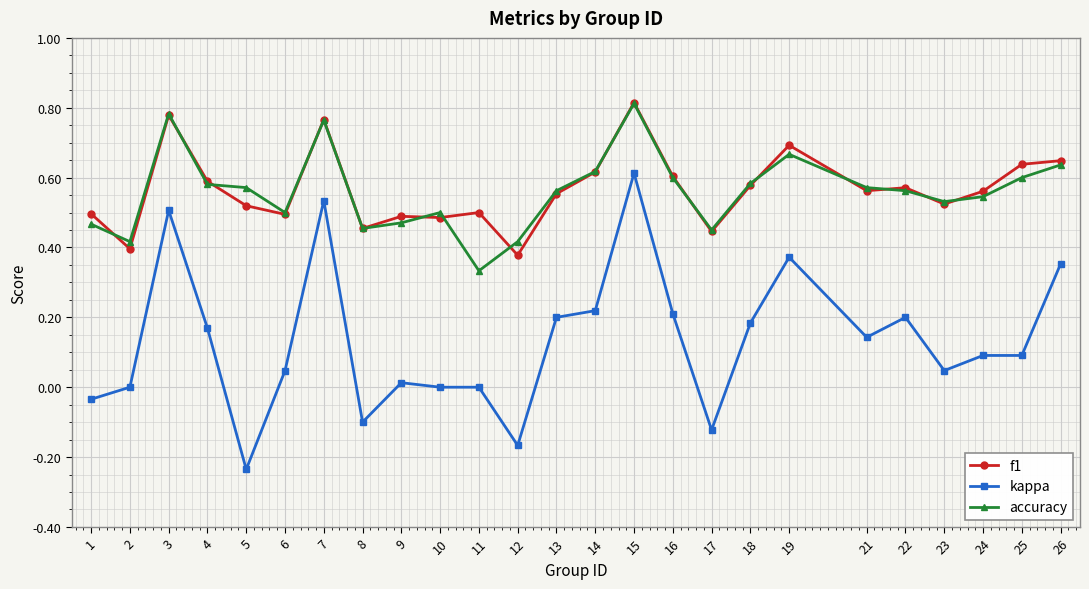

Which series has the largest range (max minus min)?

kappa